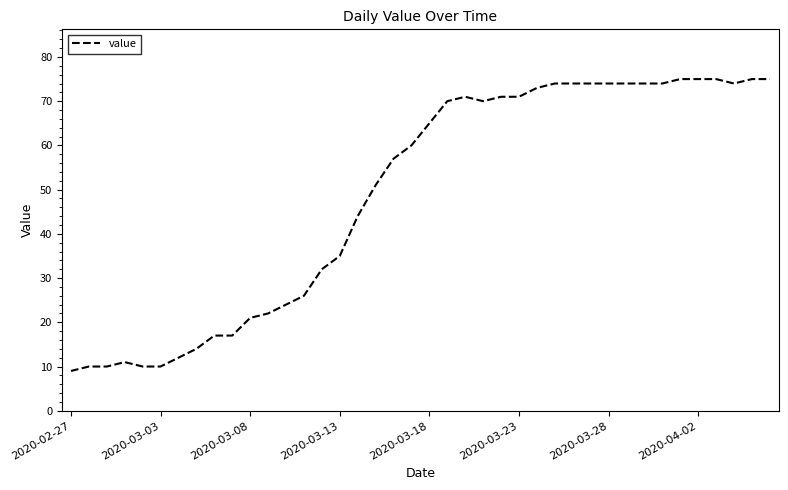

What is the difference between the maximum and minimum values?

66